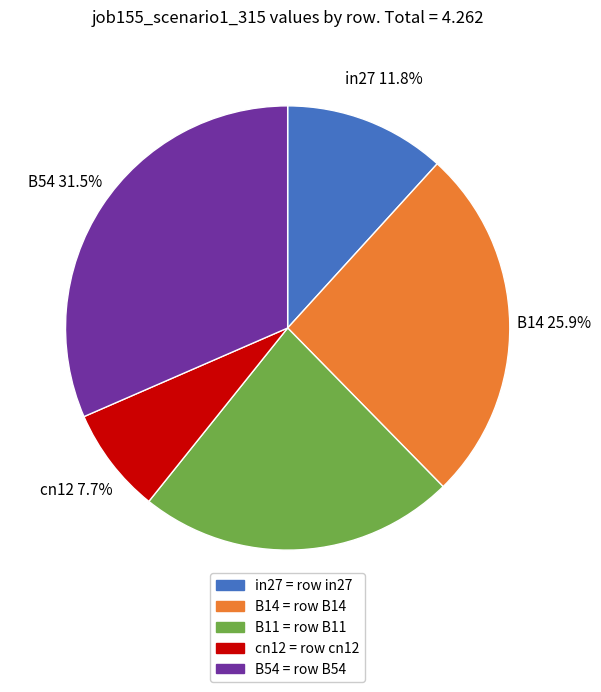

What portion of the pie excludes cn12?

92.3%